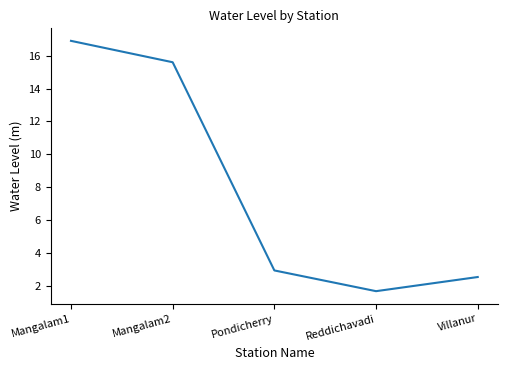

True or false: the data shows 1.1 at Villanur.

False